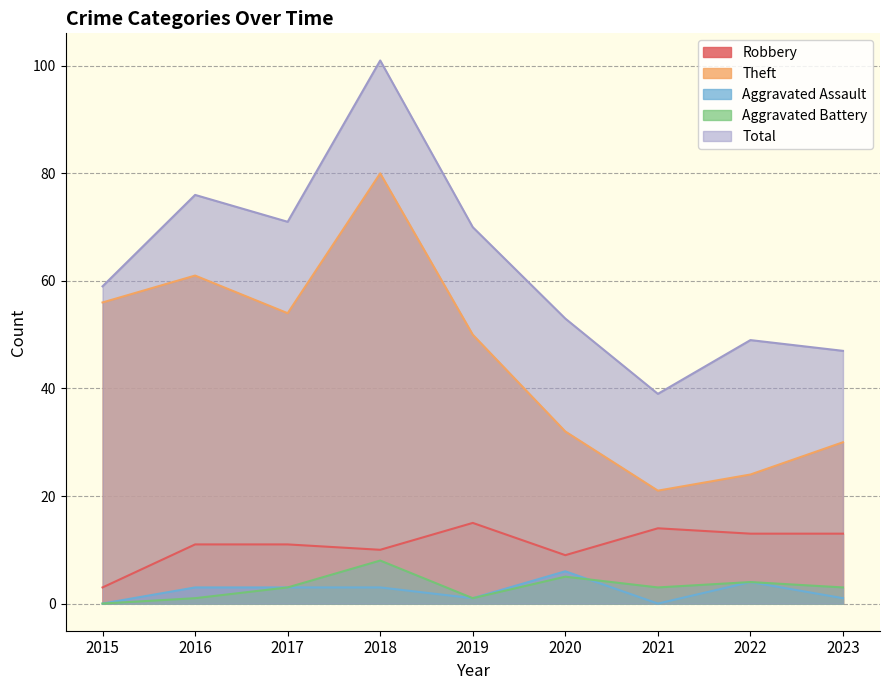

True or false: Aggravated Battery and Total cross at least once.

False